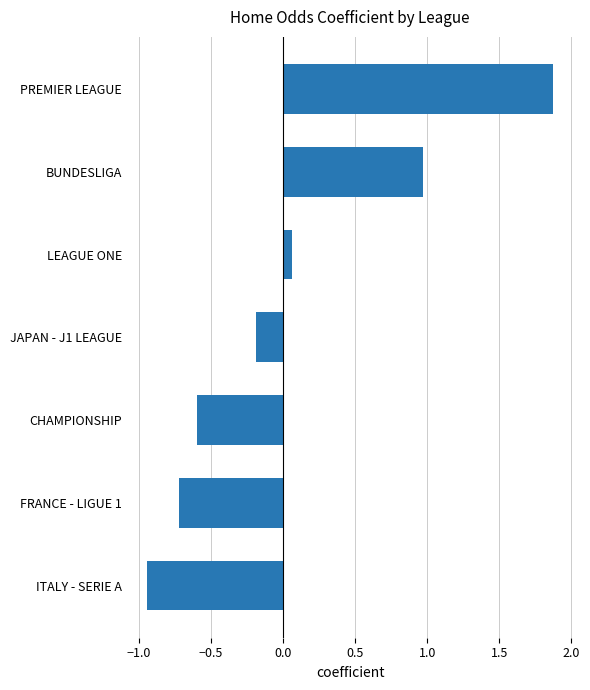

Is it true that the value at PREMIER LEAGUE is 3.0?

False